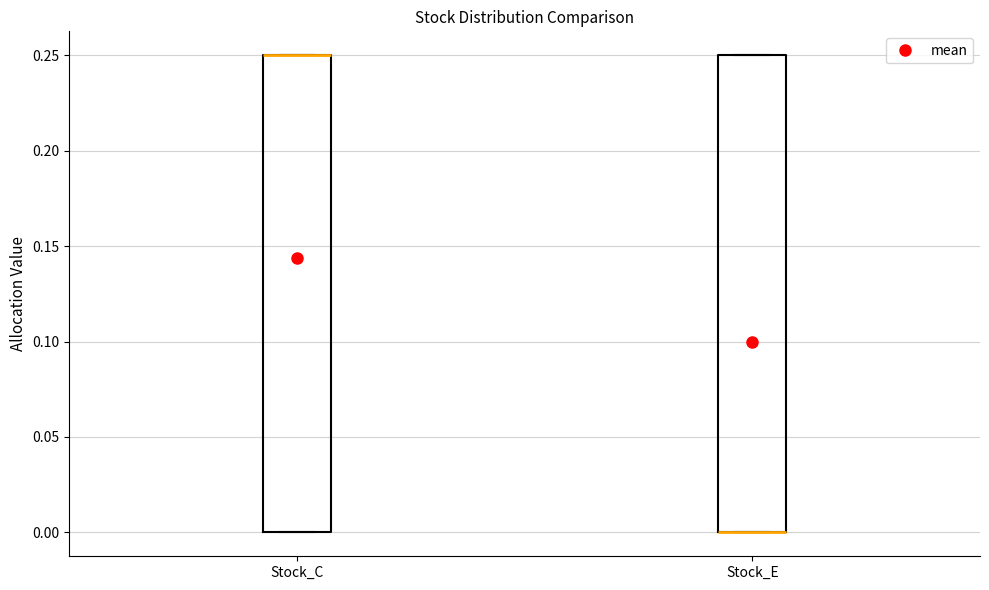

Reading left to right, transcribe this box plot: for each box, give where its median line is, the range the box spans, and where its two whiskers end, as read against the y-axis. The values are not printed on the chart, so give them approximately, as read against the axis.

Stock_C: median 0.25 (drawn on the box's upper edge), box 0.00 to 0.25, whiskers 0.00 to 0.25
Stock_E: median 0.00 (drawn on the box's lower edge), box 0.00 to 0.25, whiskers 0.00 to 0.25